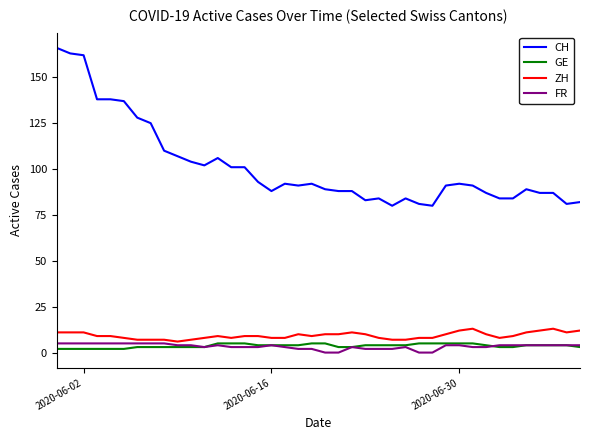

True or false: CH and FR cross at least once.

False